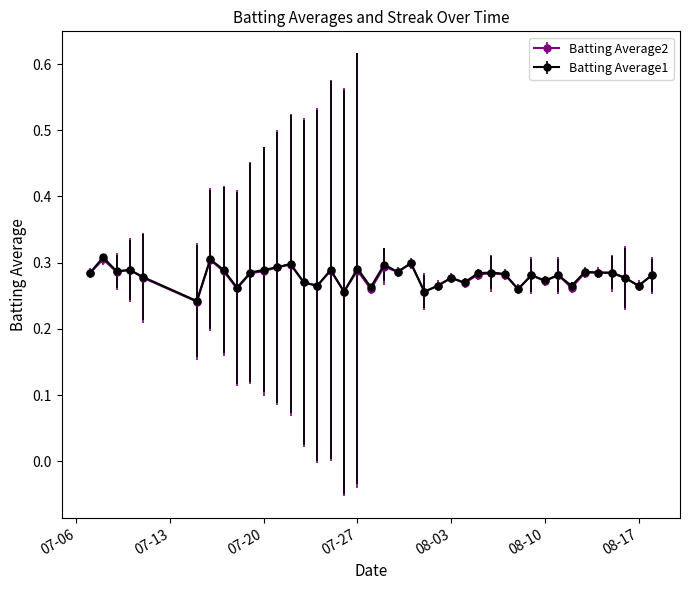

Count the Batting Average1 values in the range 0 to 1.

40